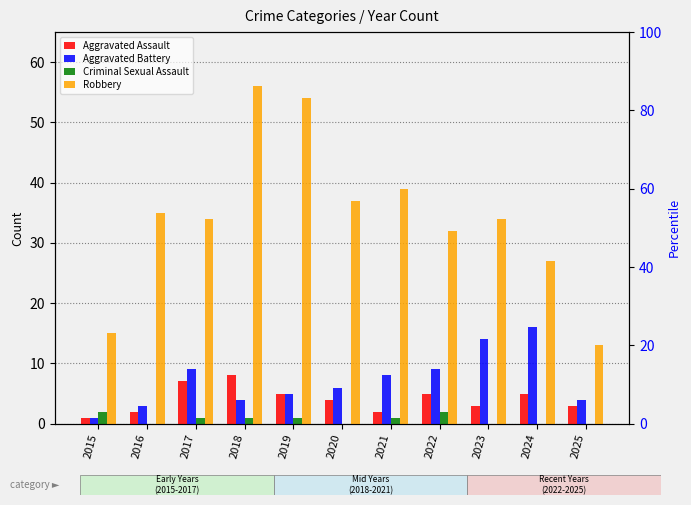

What is the total value across all series at 2022?

48